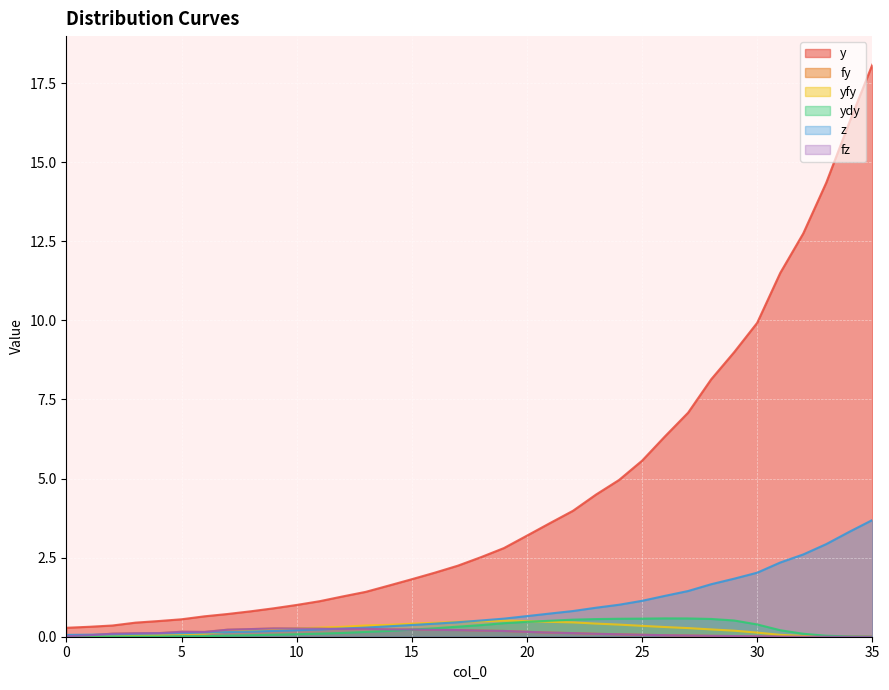

True or false: y and fz cross at least once.

False